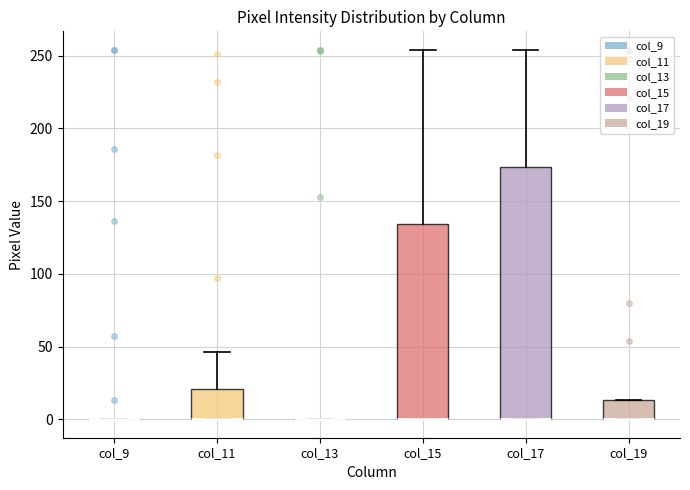

Reading left to right, read every box against the y-axis: the position of its median line, the range the box covers, and the ends of its whiskers. The values are not printed on the chart, so give them approximately, as read against the axis.

col_9: box collapsed to a line at 0, whiskers 0 to 0
col_11: median 0 (drawn on the box's lower edge), box 0 to 20, whiskers 0 to 45
col_13: box collapsed to a line at 0, whiskers 0 to 0
col_15: median 0 (drawn on the box's lower edge), box 0 to 135, whiskers 0 to 255
col_17: median 0 (drawn on the box's lower edge), box 0 to 175, whiskers 0 to 255
col_19: median 0 (drawn on the box's lower edge), box 0 to 15, whiskers 0 to 15